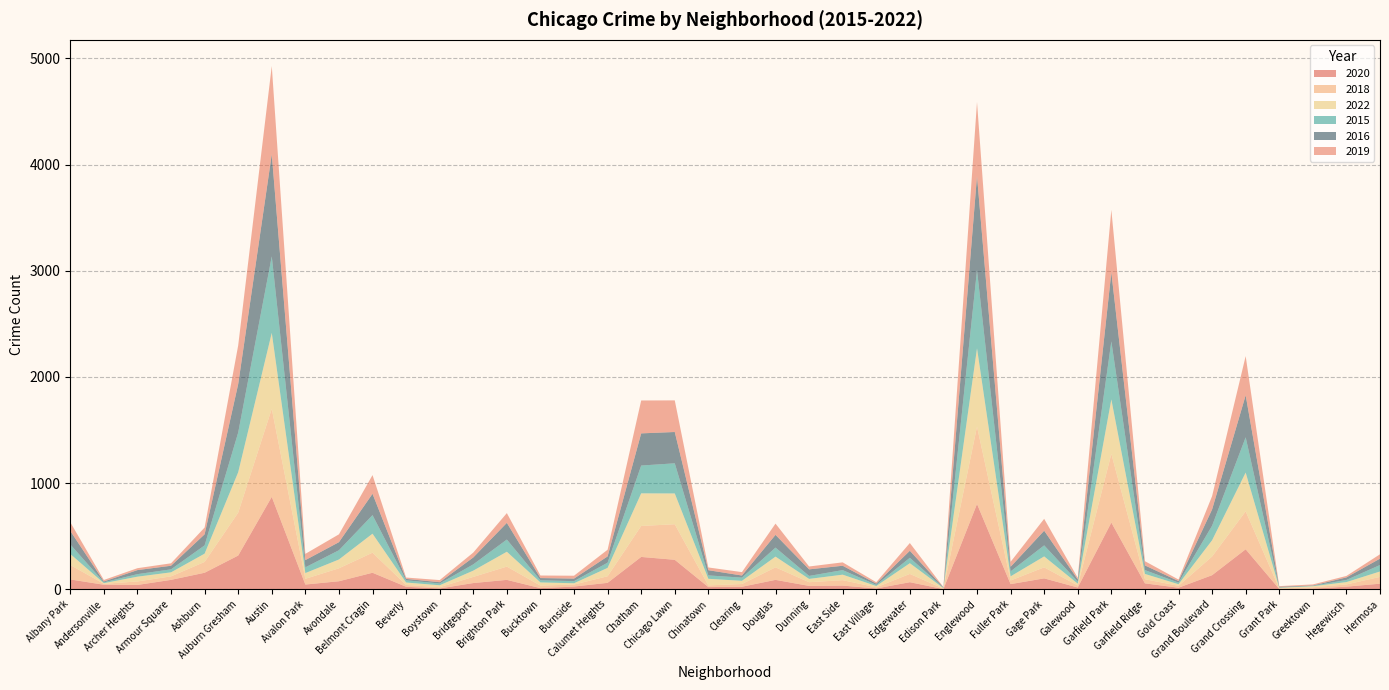

Reading left to right, transcribe all the data shown in this chart.

2020: Albany Park=92	Andersonville=42	Archer Heights=40	Armour Square=88	Ashburn=155	Auburn Gresham=317	Austin=870	Avalon Park=44	Avondale=75	Belmont Cragin=155	Beverly=23	Boystown=7	Bridgeport=58	Brighton Park=88	Bucktown=10	Burnside=25	Calumet Heights=60	Chatham=304	Chicago Lawn=277	Chinatown=20	Clearing=23	Douglas=88	Dunning=31	East Side=34	East Village=7	Edgewater=66	Edison Park=1	Englewood=803	Fuller Park=48	Gage Park=102	Galewood=16	Garfield Park=628	Garfield Ridge=55	Gold Coast=14	Grand Boulevard=132	Grand Crossing=376	Grant Park=2	Greektown=5	Hegewisch=24	Hermosa=52
2018: Albany Park=136	Andersonville=9	Archer Heights=33	Armour Square=33	Ashburn=102	Auburn Gresham=404	Austin=830	Avalon Park=54	Avondale=122	Belmont Cragin=189	Beverly=17	Boystown=12	Bridgeport=58	Brighton Park=125	Bucktown=24	Burnside=19	Calumet Heights=62	Chatham=292	Chicago Lawn=335	Chinatown=16	Clearing=26	Douglas=118	Dunning=35	East Side=51	East Village=11	Edgewater=78	Edison Park=4	Englewood=729	Fuller Park=34	Gage Park=104	Galewood=19	Garfield Park=647	Garfield Ridge=39	Gold Coast=18	Grand Boulevard=176	Grand Crossing=358	Grant Park=5	Greektown=13	Hegewisch=21	Hermosa=64
2022: Albany Park=104	Andersonville=6	Archer Heights=45	Armour Square=38	Ashburn=78	Auburn Gresham=381	Austin=715	Avalon Park=54	Avondale=83	Belmont Cragin=179	Beverly=23	Boystown=18	Bridgeport=59	Brighton Park=140	Bucktown=30	Burnside=12	Calumet Heights=79	Chatham=307	Chicago Lawn=290	Chinatown=62	Clearing=30	Douglas=101	Dunning=31	East Side=52	East Village=12	Edgewater=101	Edison Park=5	Englewood=738	Fuller Park=39	Gage Park=103	Galewood=17	Garfield Park=513	Garfield Ridge=50	Gold Coast=15	Grand Boulevard=153	Grand Crossing=365	Grant Park=7	Greektown=10	Hegewisch=22	Hermosa=51
2015: Albany Park=90	Andersonville=8	Archer Heights=24	Armour Square=28	Ashburn=78	Auburn Gresham=374	Austin=721	Avalon Park=54	Avondale=87	Belmont Cragin=175	Beverly=21	Boystown=17	Bridgeport=59	Brighton Park=115	Bucktown=20	Burnside=20	Calumet Heights=49	Chatham=262	Chicago Lawn=284	Chinatown=32	Clearing=30	Douglas=85	Dunning=28	East Side=43	East Village=11	Edgewater=51	Edison Park=3	Englewood=736	Fuller Park=47	Gage Park=104	Galewood=20	Garfield Park=547	Garfield Ridge=36	Gold Coast=15	Grand Boulevard=137	Grand Crossing=332	Grant Park=2	Greektown=4	Hegewisch=20	Hermosa=61
2016: Albany Park=127	Andersonville=8	Archer Heights=38	Armour Square=34	Ashburn=104	Auburn Gresham=456	Austin=961	Avalon Park=68	Avondale=76	Belmont Cragin=201	Beverly=13	Boystown=12	Bridgeport=65	Brighton Park=157	Bucktown=21	Burnside=24	Calumet Heights=59	Chatham=303	Chicago Lawn=295	Chinatown=49	Clearing=20	Douglas=120	Dunning=62	East Side=41	East Village=12	Edgewater=66	Edison Park=4	Englewood=886	Fuller Park=43	Gage Park=138	Galewood=20	Garfield Park=649	Garfield Ridge=44	Gold Coast=15	Grand Boulevard=153	Grand Crossing=396	Grant Park=7	Greektown=3	Hegewisch=24	Hermosa=60
2019: Albany Park=82	Andersonville=14	Archer Heights=18	Armour Square=23	Ashburn=64	Auburn Gresham=365	Austin=832	Avalon Park=59	Avondale=74	Belmont Cragin=176	Beverly=13	Boystown=20	Bridgeport=46	Brighton Park=92	Bucktown=24	Burnside=27	Calumet Heights=63	Chatham=310	Chicago Lawn=298	Chinatown=26	Clearing=32	Douglas=106	Dunning=27	East Side=32	East Village=13	Edgewater=73	Edison Park=3	Englewood=698	Fuller Park=47	Gage Park=112	Galewood=15	Garfield Park=590	Garfield Ridge=40	Gold Coast=14	Grand Boulevard=126	Grand Crossing=369	Grant Park=6	Greektown=10	Hegewisch=14	Hermosa=41